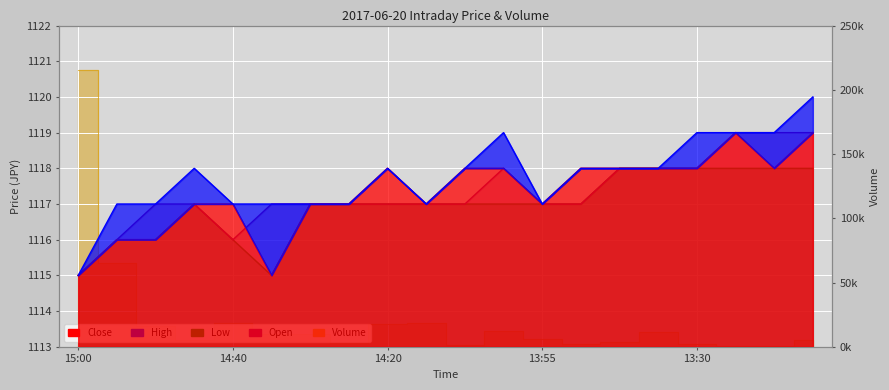

List the series in order of their peak value, highest first.

Volume, High, Close, Open, Low